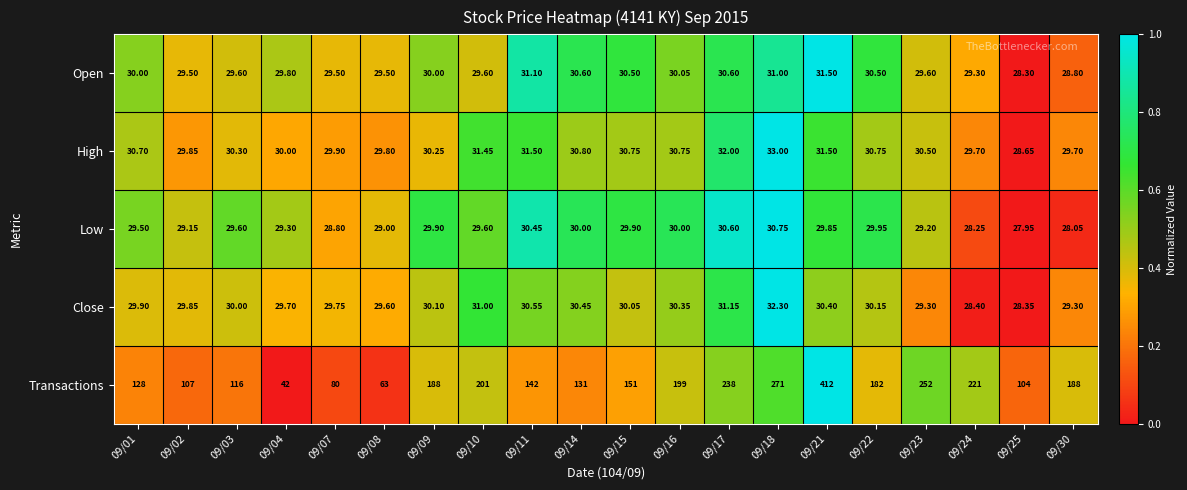

Between 09/10 and 09/16, which series saw the biggest shift?

Transactions